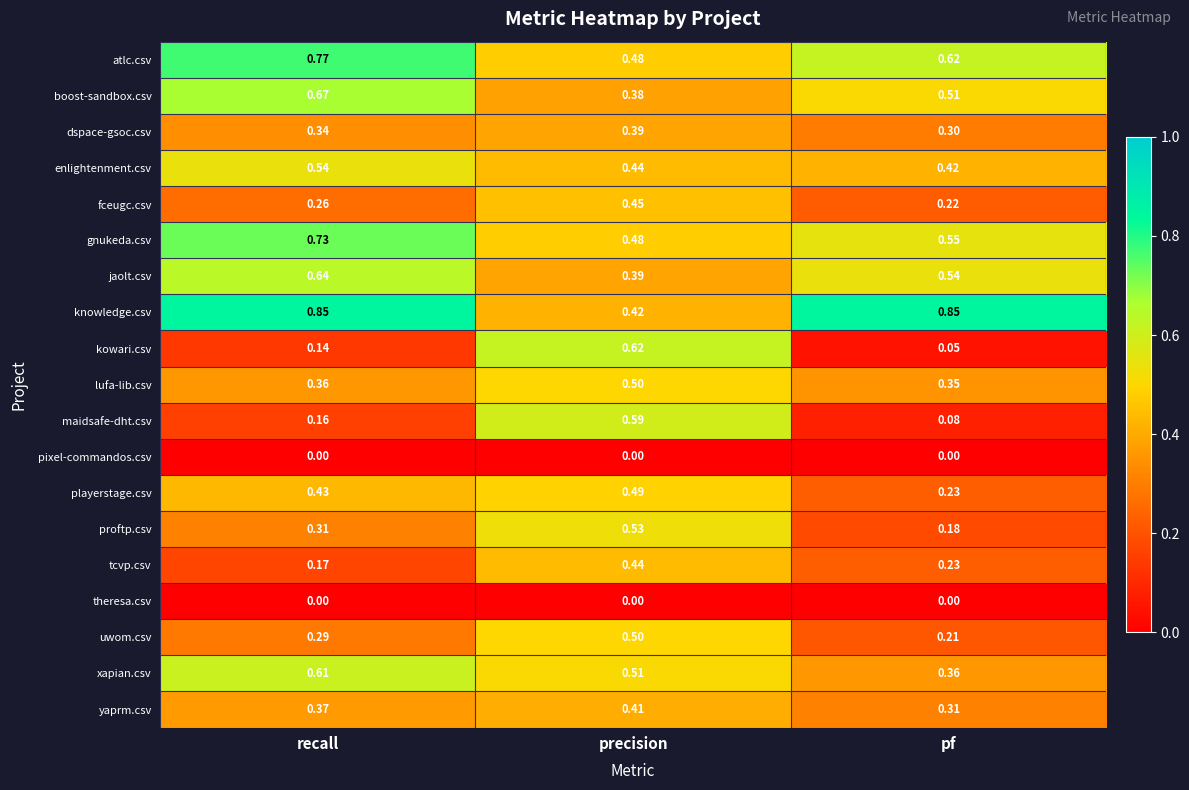

List the labels in order of proftp.csv value, smallest first.

pf, recall, precision